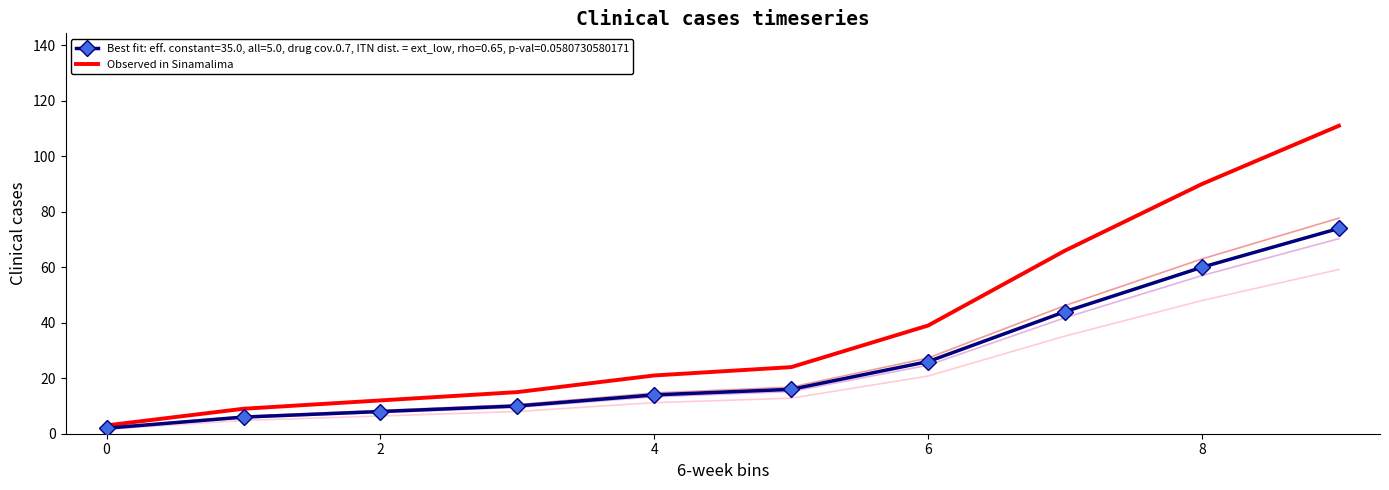

Read the value at 7, to the nearest 10.

70